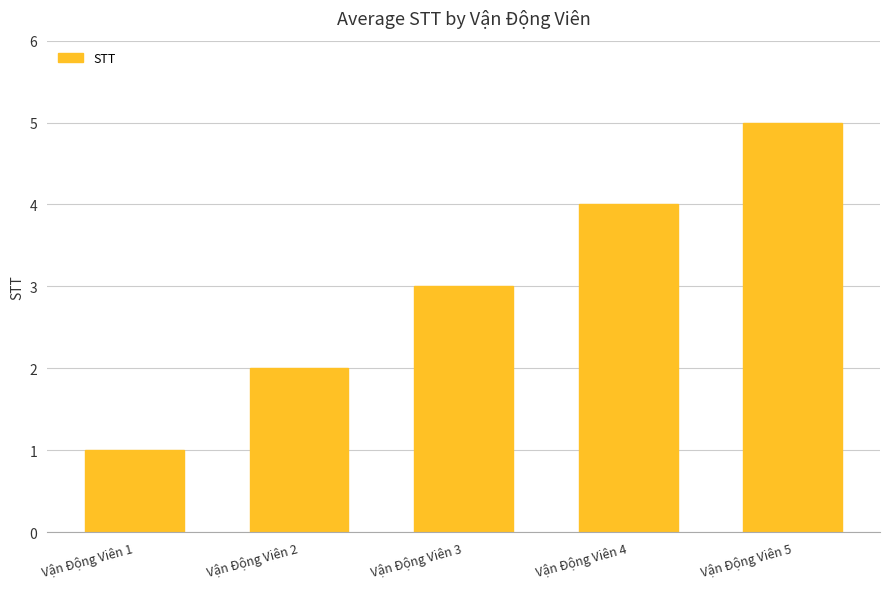

The chart shows a value of 4 at Vận Động Viên 4. True or false?

True